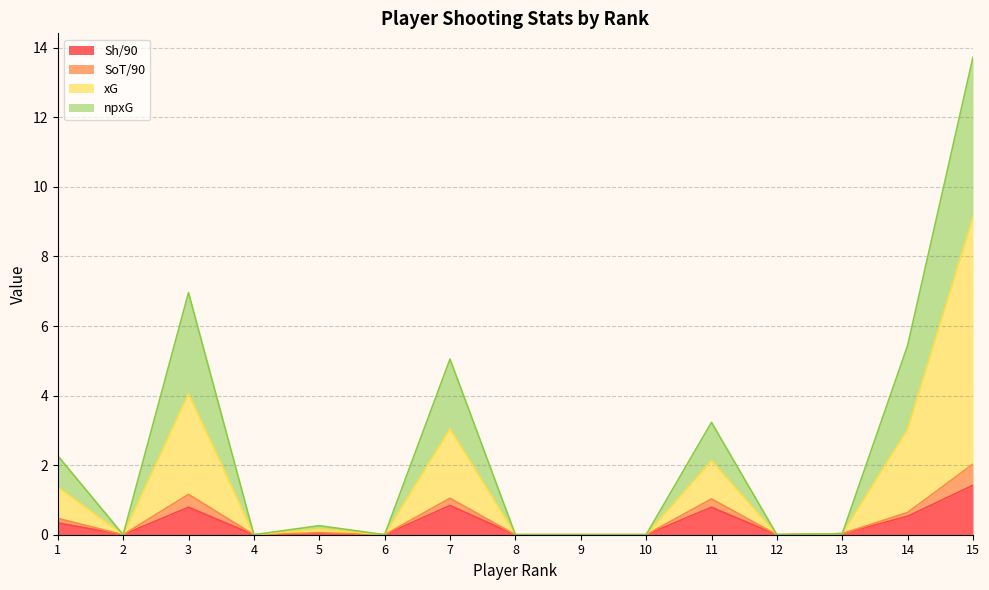

Reading left to right, extract all data points from this chart.

Sh/90: 0.3	0.0	0.8	0.0	0.0	0.0	0.8	0.0	0.0	0.0	0.8	0.0	0.0	0.5	1.4
SoT/90: 0.5	0.0	1.2	0.0	0.1	0.0	1.1	0.0	0.0	0.0	1.0	0.0	0.0	0.6	2.0
xG: 1.4	0.0	4.1	0.0	0.2	0.0	3.0	0.0	0.0	0.0	2.1	0.0	0.0	3.0	9.1
npxG: 2.3	0.0	7.0	0.0	0.3	0.0	5.0	0.0	0.0	0.0	3.2	0.0	0.0	5.4	13.7